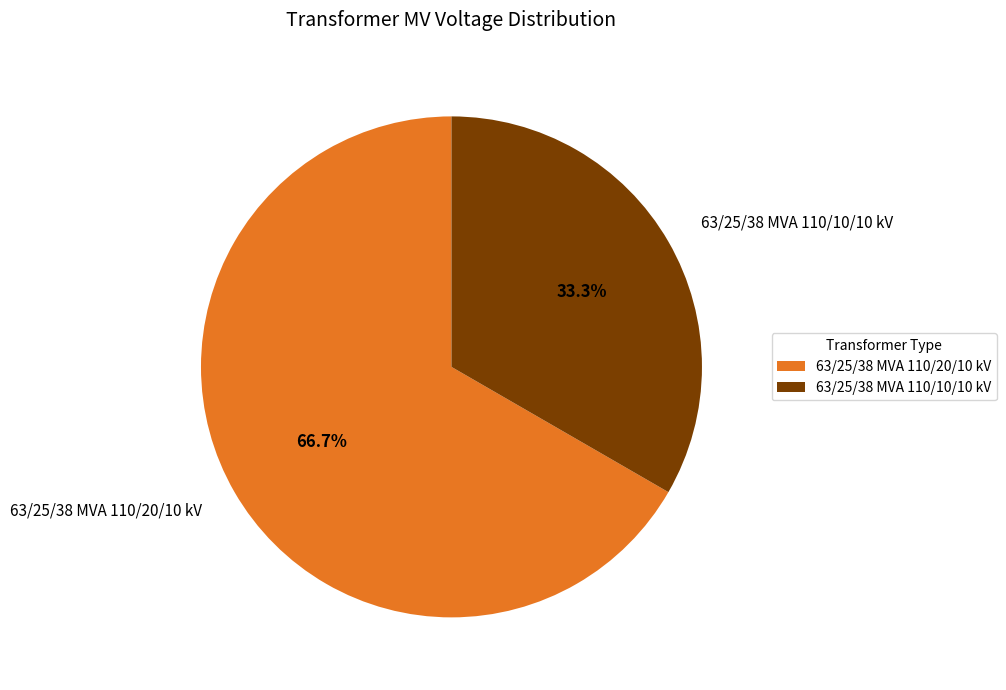

Approximately how many times larger is the value at 63/25/38 MVA 110/10/10 kV compared to 63/25/38 MVA 110/20/10 kV?

0.5